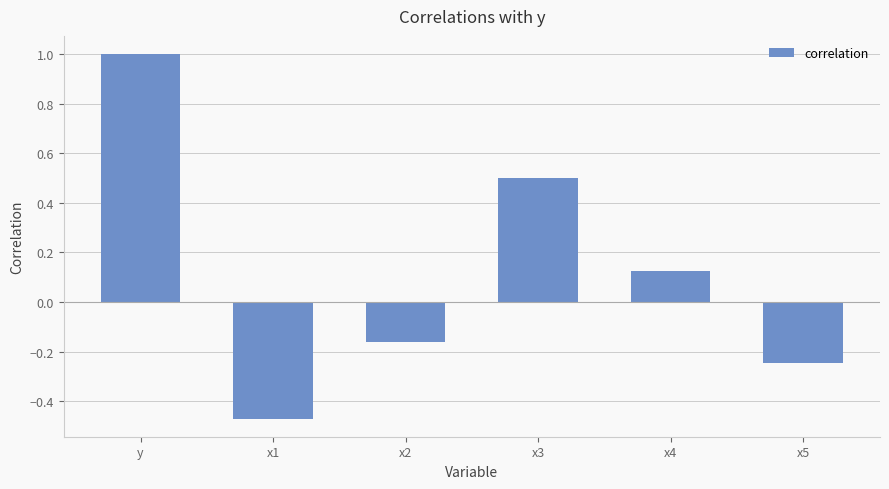

Which category has the highest value across all series?

y